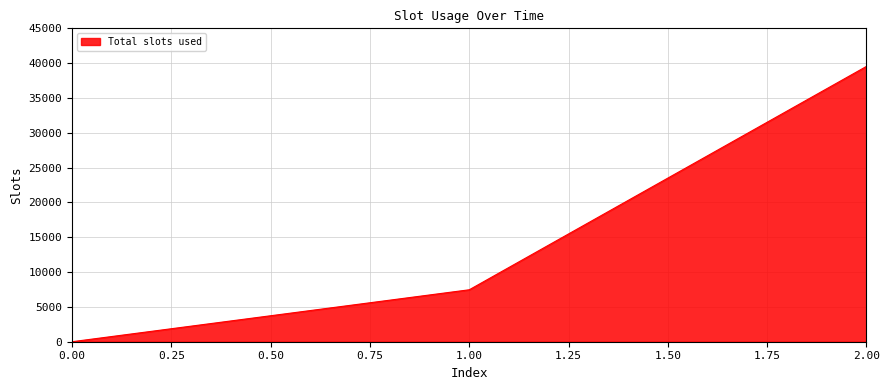

Rank the categories by value from lowest to highest.

0.00, 1.00, 2.00